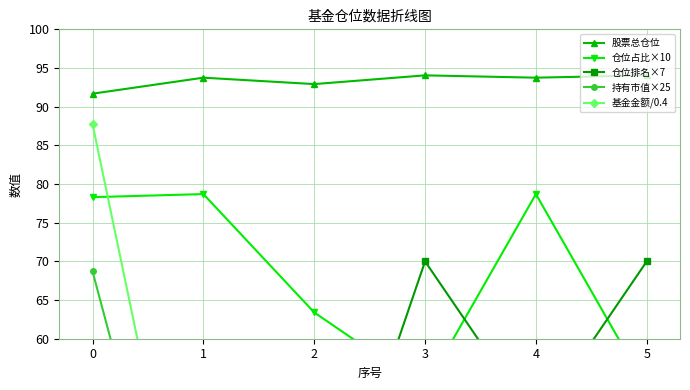

What are all the series names shown in the legend?

股票总仓位, 仓位占比×10, 仓位排名×7, 持有市值×25, 基金金额/0.4